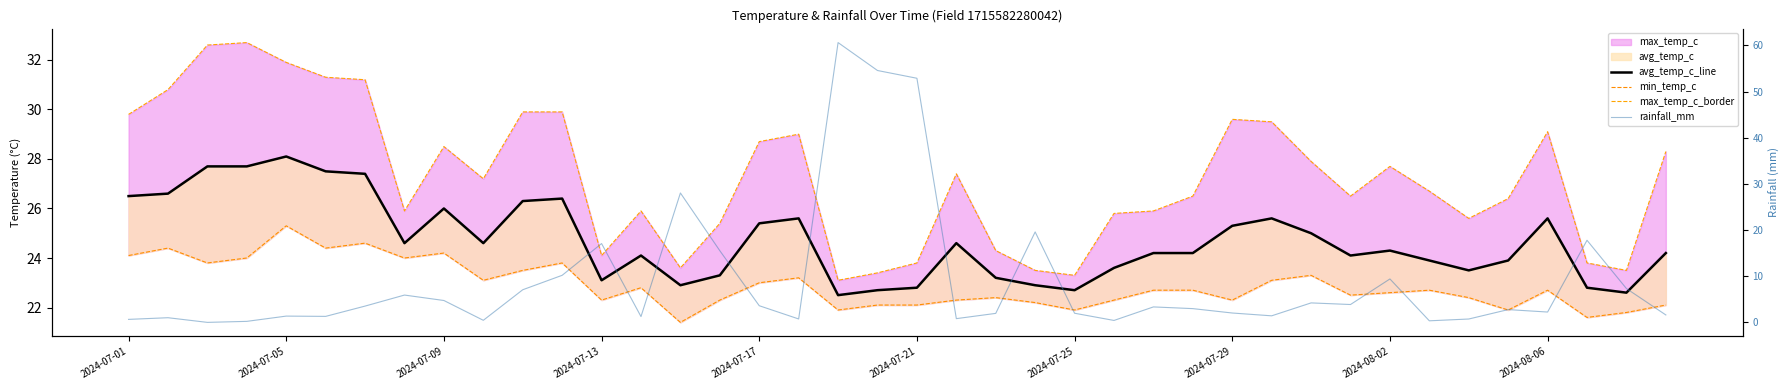

True or false: rainfall_mm and min_temp_c cross at least once.

True